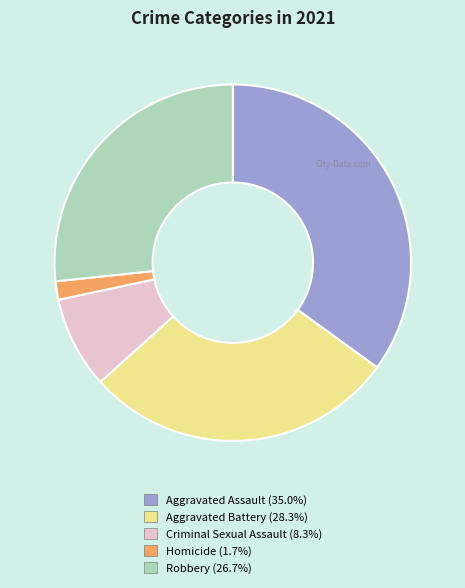

Do Criminal Sexual Assault and Aggravated Assault together represent more than half of the pie?

No